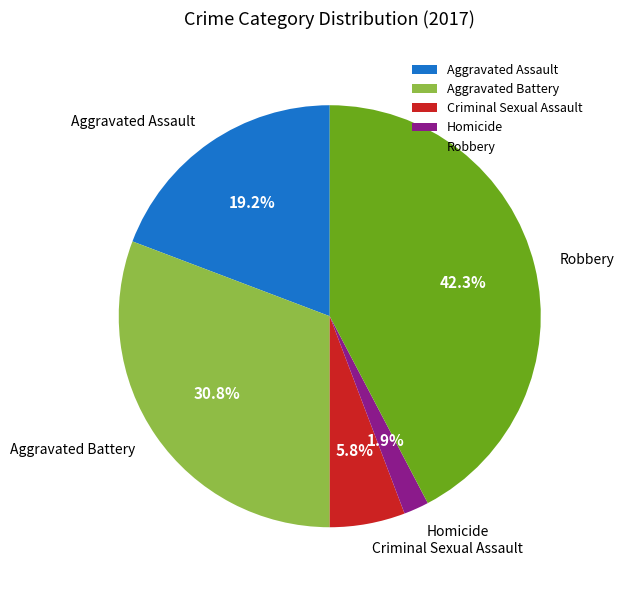

Rank the categories by value from lowest to highest.

Homicide, Criminal Sexual Assault, Aggravated Assault, Aggravated Battery, Robbery